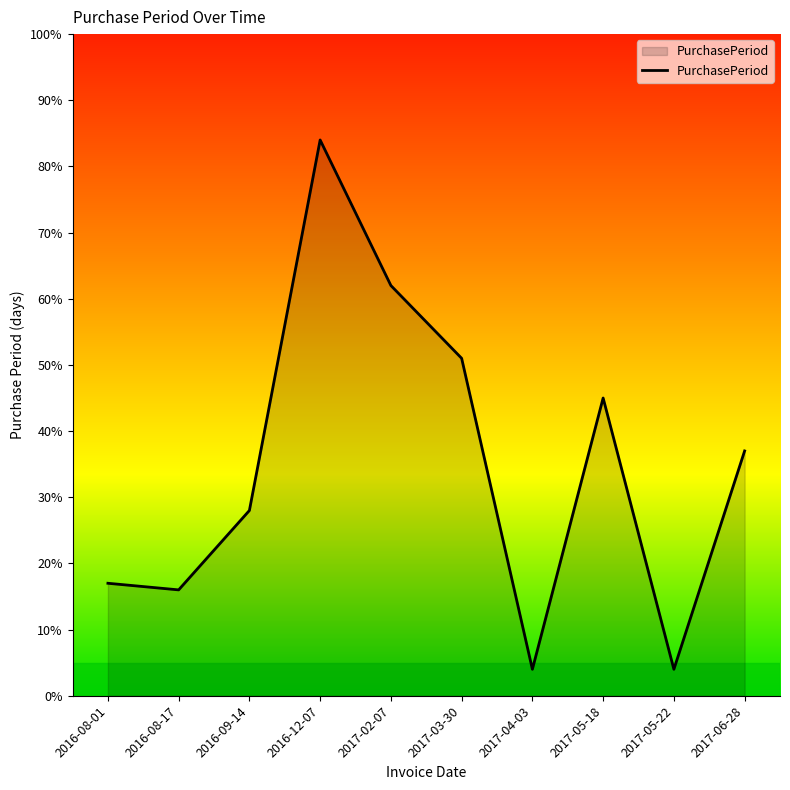

At which category does the data reach its first local valley?

2016-08-17